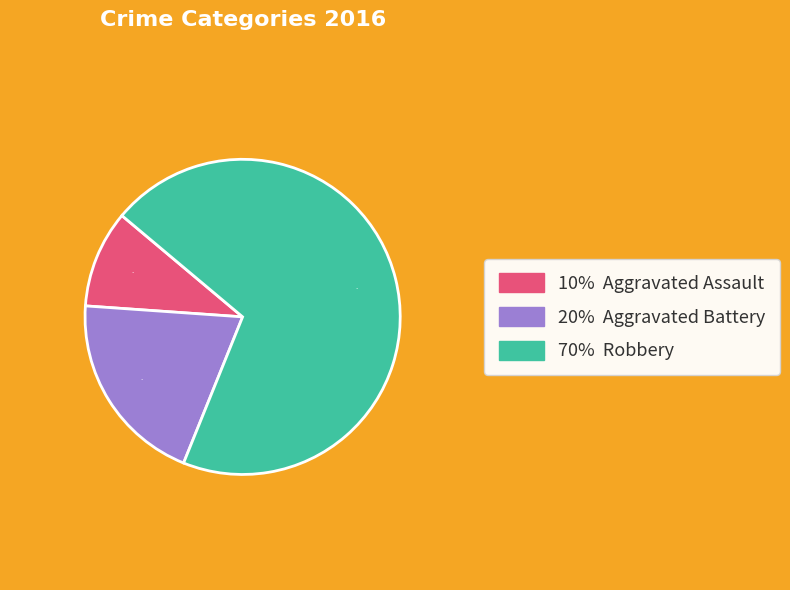

Is there a majority slice in this chart?

Yes